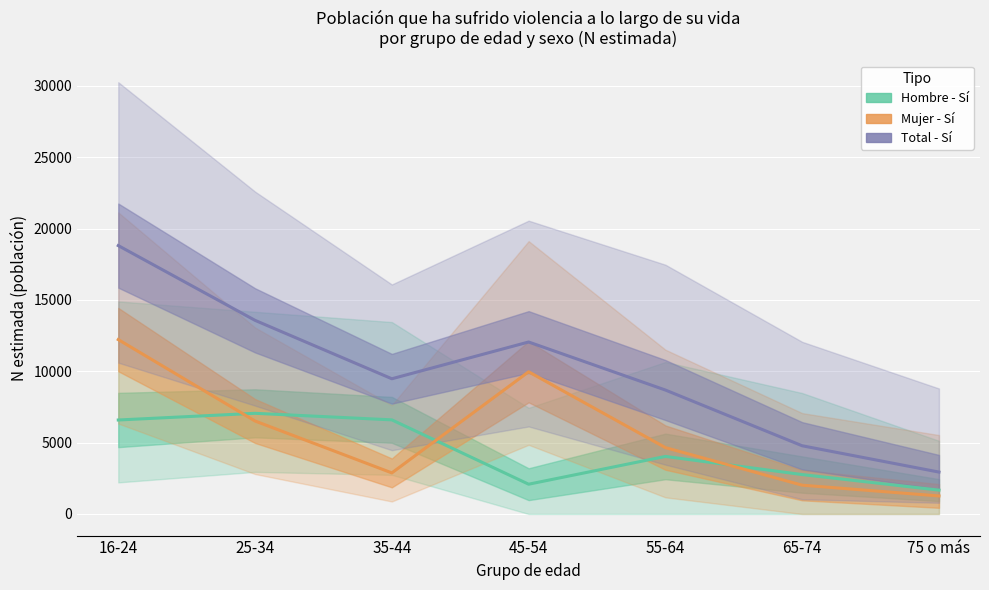

Is the value of Hombre - Sí (N estimada) at 16-24 greater than the value of Total - Sí (N estimada) at 35-44?

No